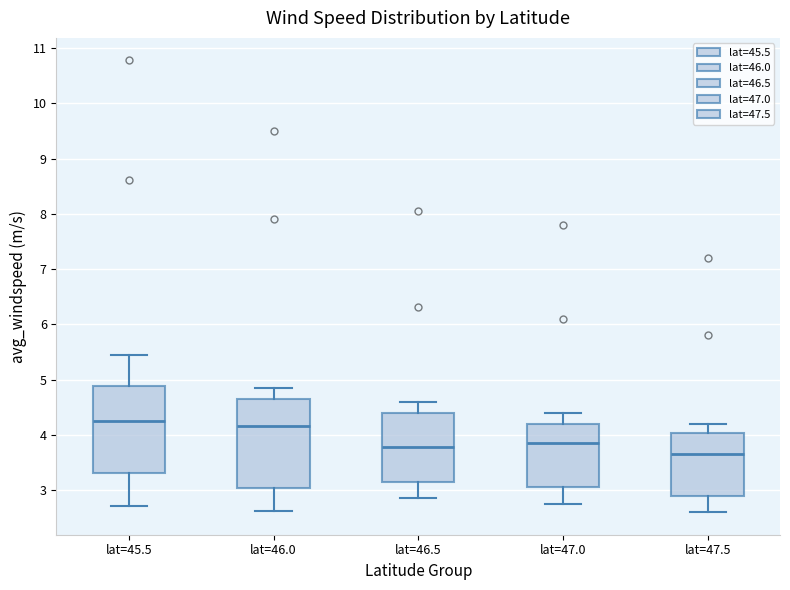

Where does the median line of the box for lat=47.5 sit on the y-axis? The values are not printed on the chart, so give them approximately, as read against the axis.

3.7